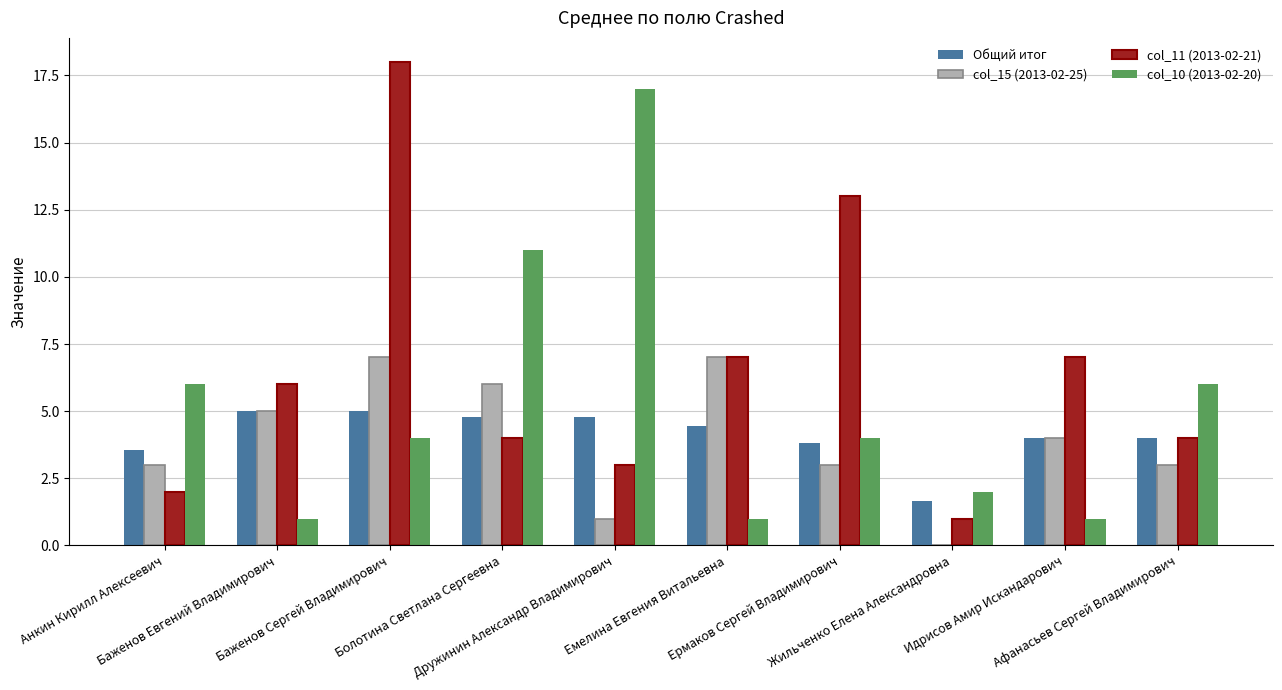

What is the maximum value shown in the chart?

18.0